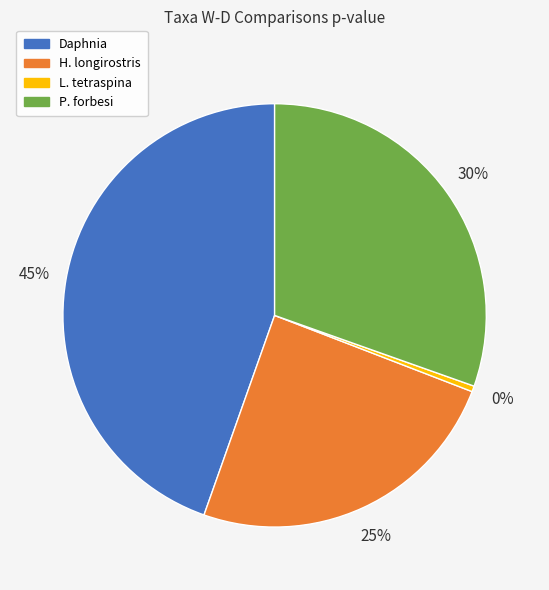

Between H. longirostris and P. forbesi, which is larger?

P. forbesi